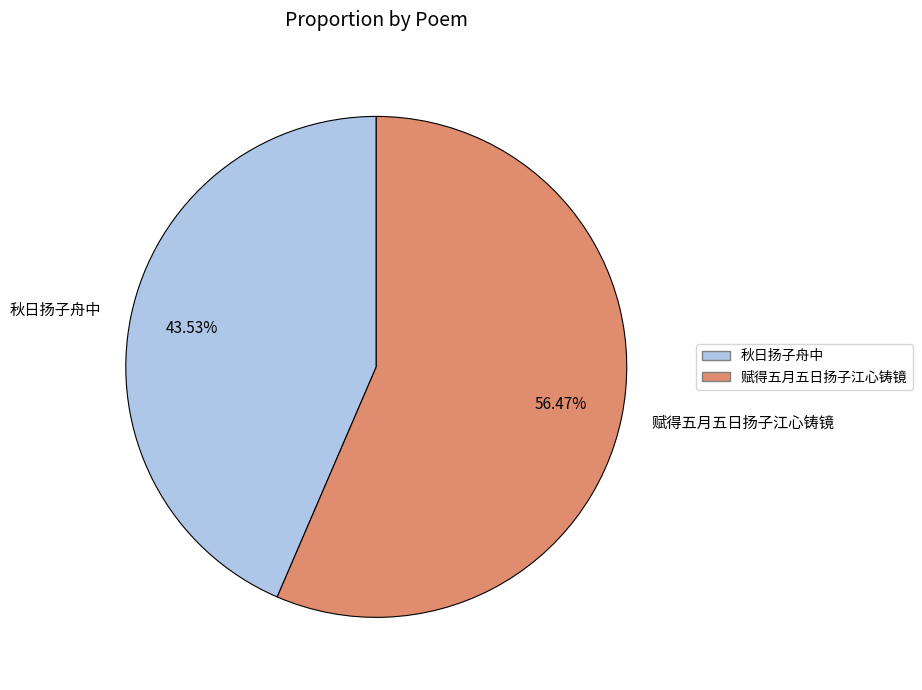

Which has a higher value, 赋得五月五日扬子江心铸镜 or 秋日扬子舟中?

赋得五月五日扬子江心铸镜